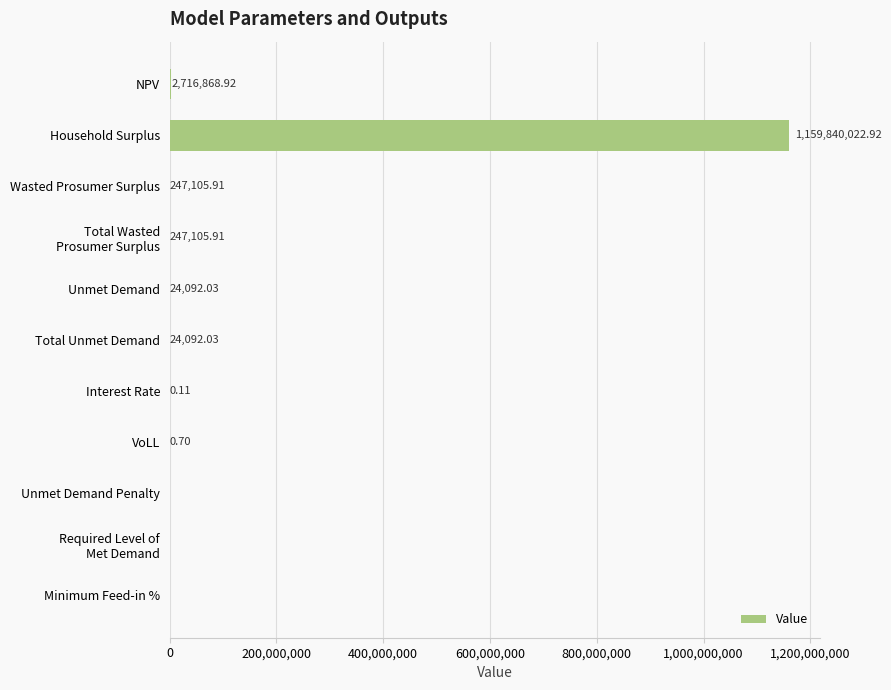

At which label is the value closest to 579920011?

NPV